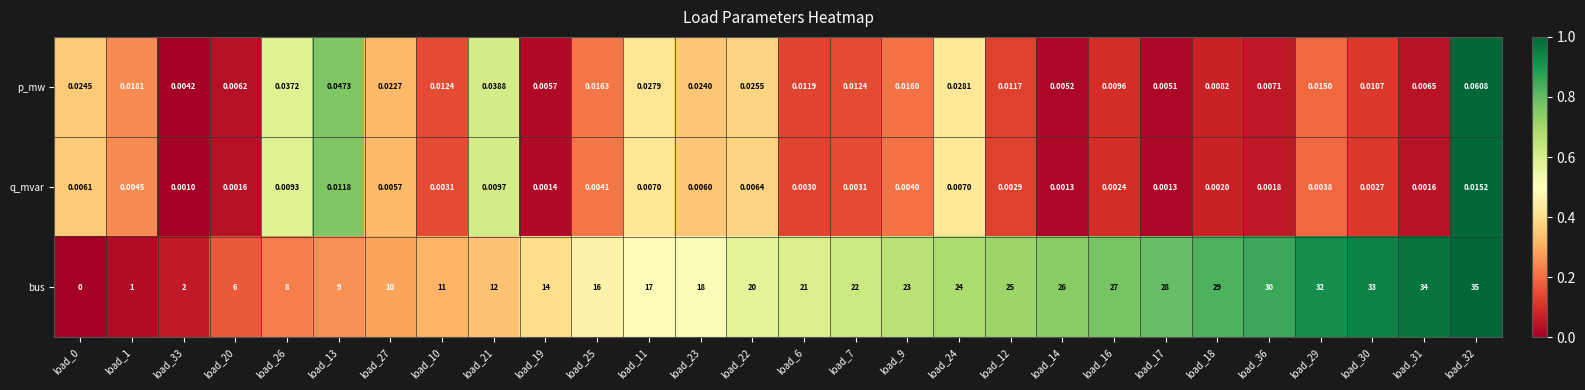

Which series has the widest spread of values?

bus